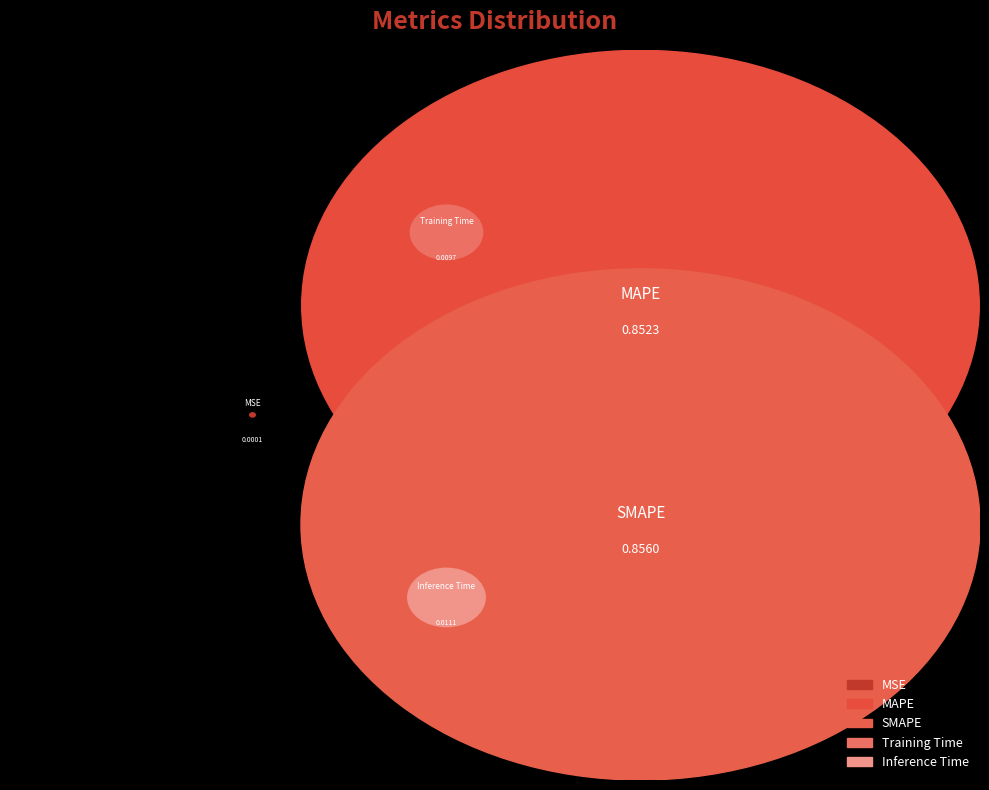

Which slice is the largest?

SMAPE